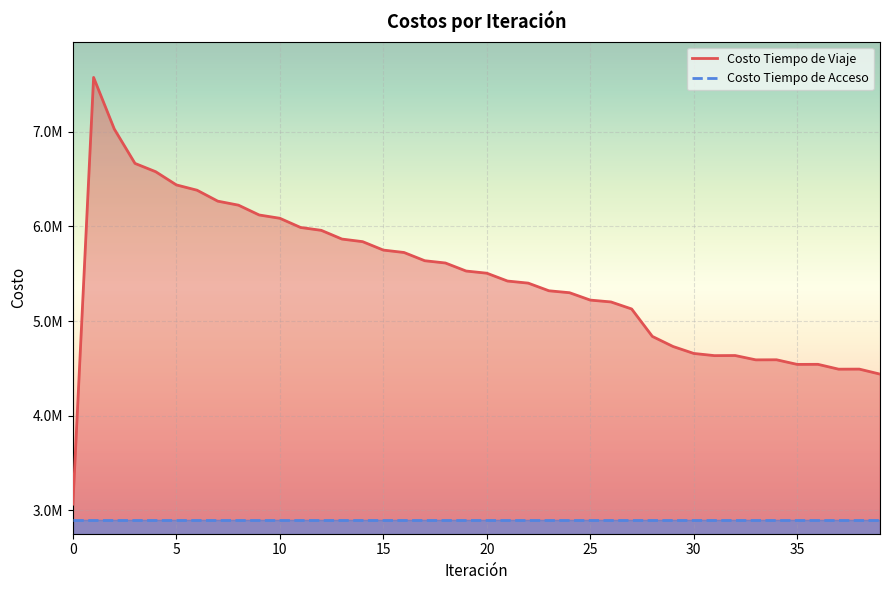

The value of Costo Tiempo de Viaje at 16 is 5723376.1. True or false?

True